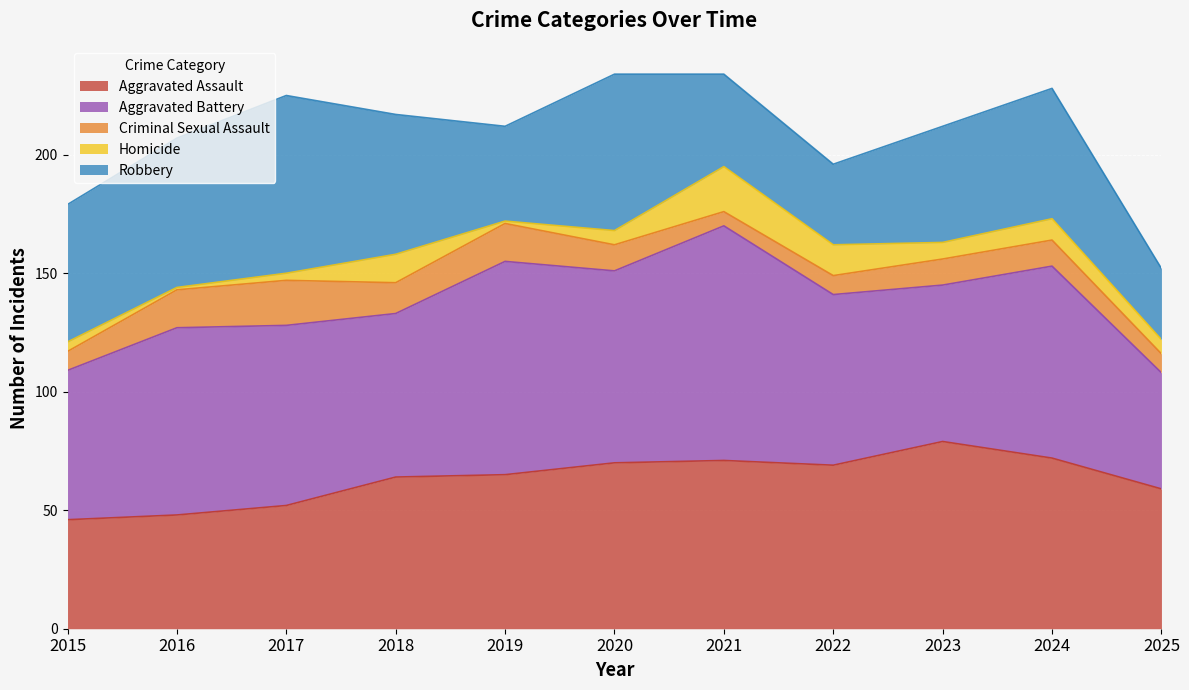

At which label does Aggravated Assault reach its minimum?

2015